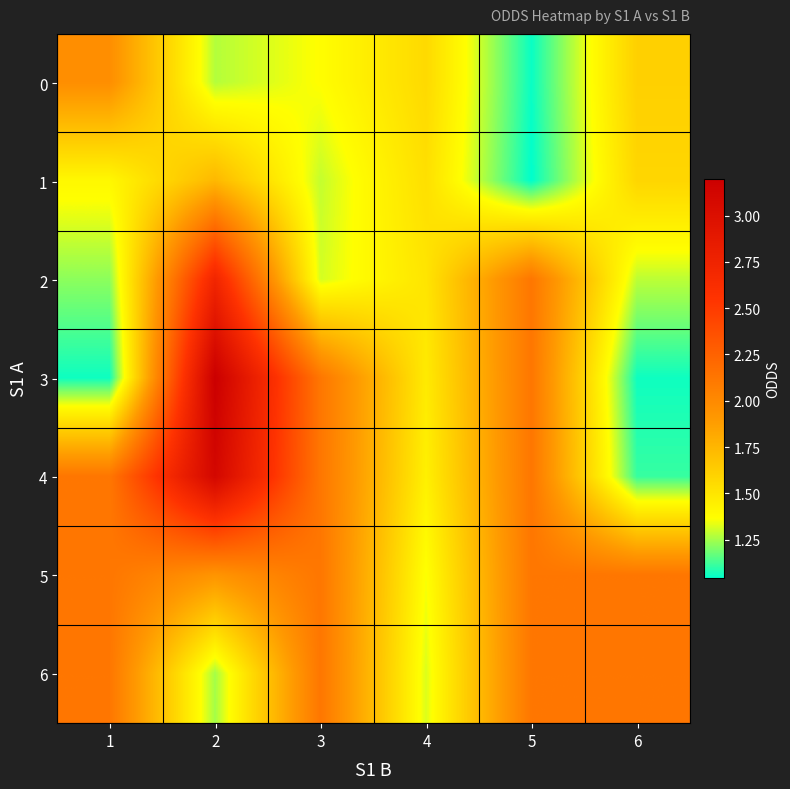

How many series are shown in this chart?

7